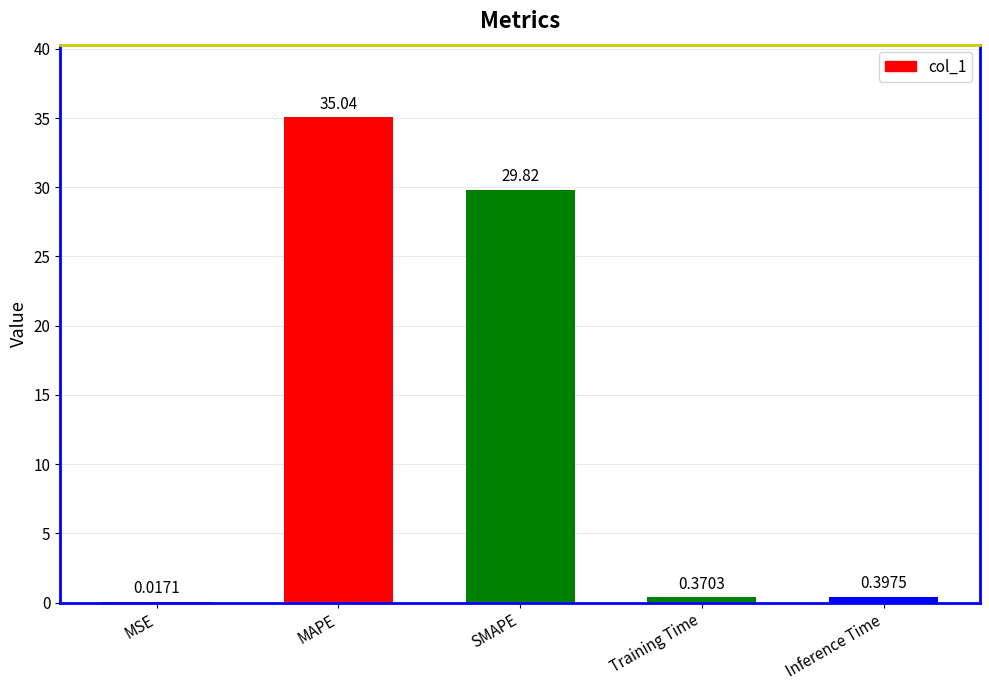

Which category has the highest value across all series?

MAPE